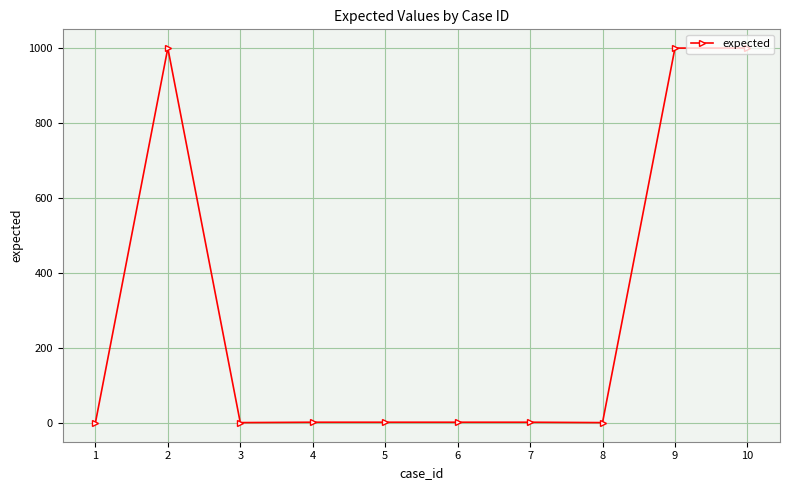

At which category does the data reach its first local peak?

2